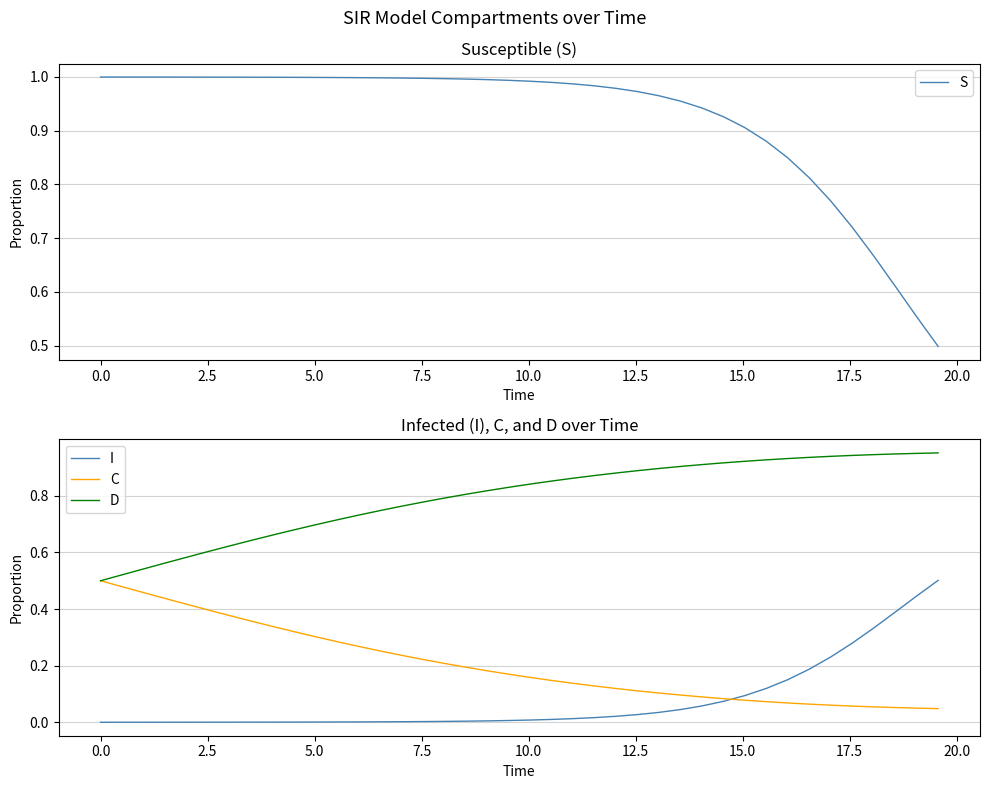

True or false: I and D intersect in this chart.

False